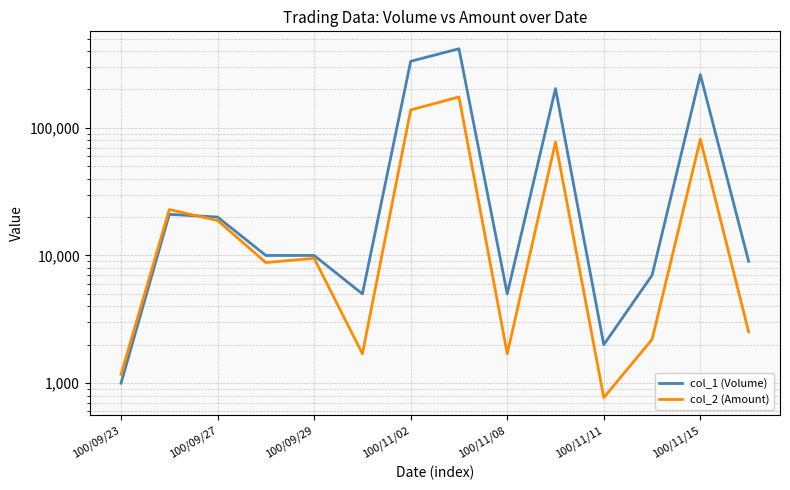

Which category has the highest value in the col_2 (Amount) series?

7